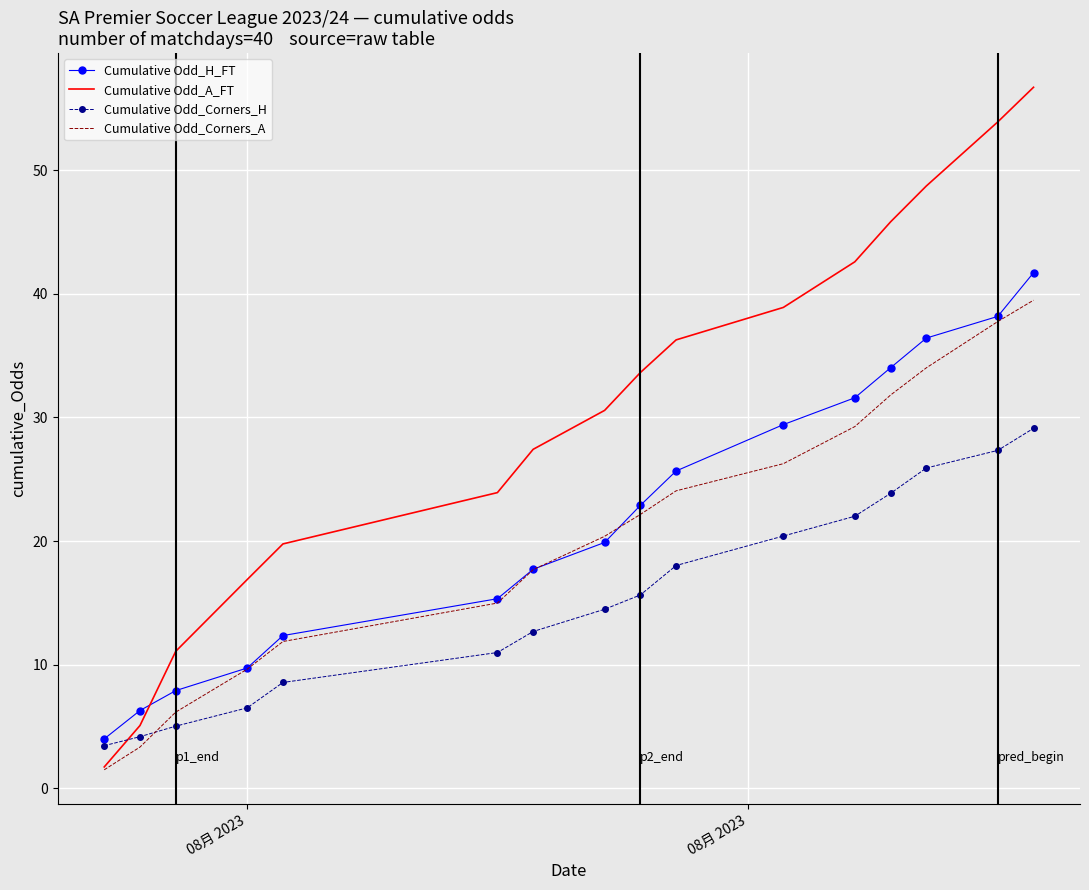

What is the lowest value of the Cumulative Odd_Corners_A series?

1.5